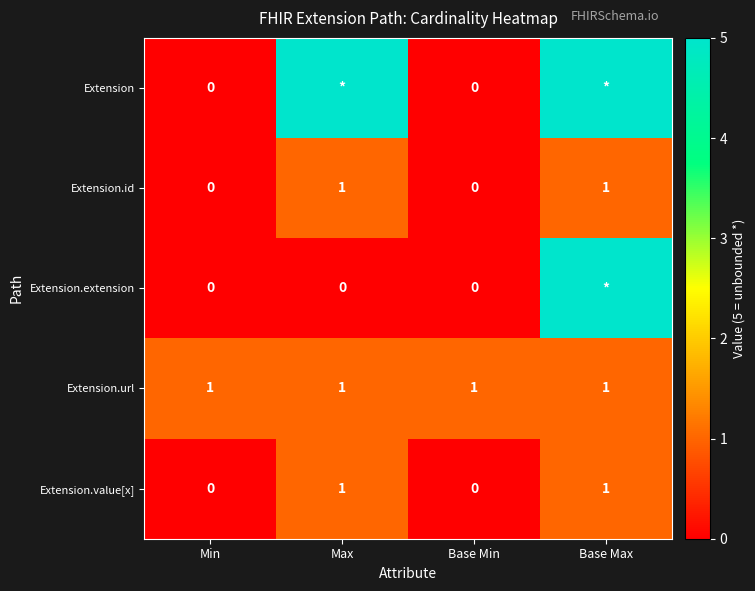

The Extension.value[x] series shows 1 at Max. True or false?

True